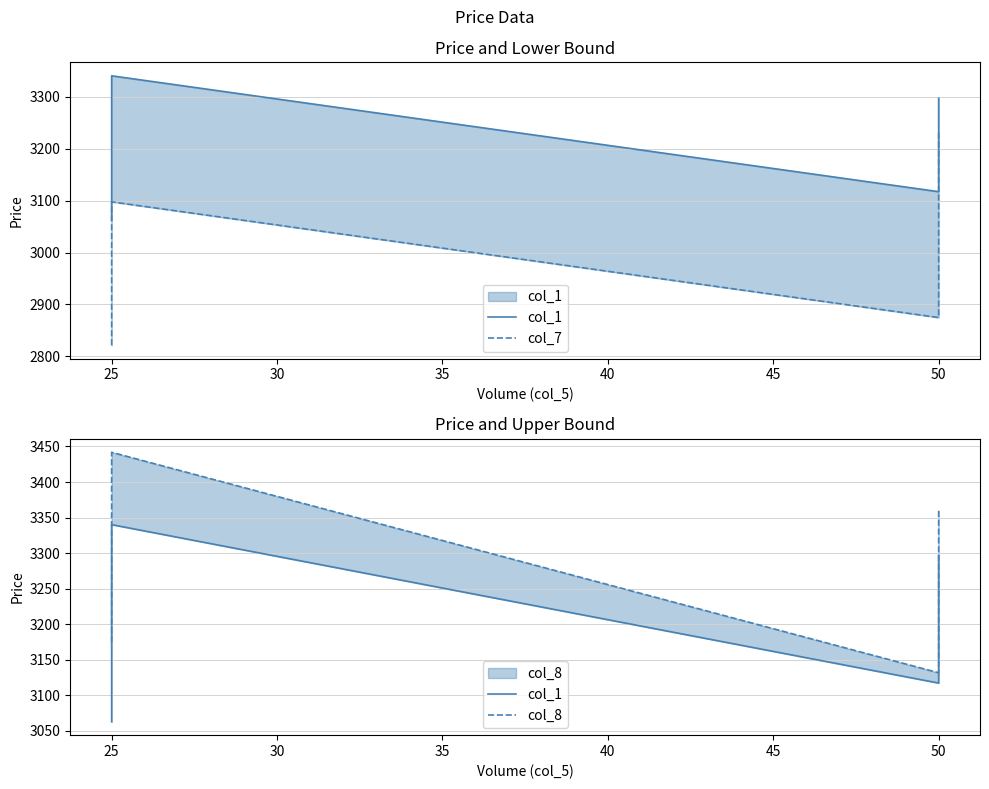

The col_7 series shows 2889.8 at 25. True or false?

True